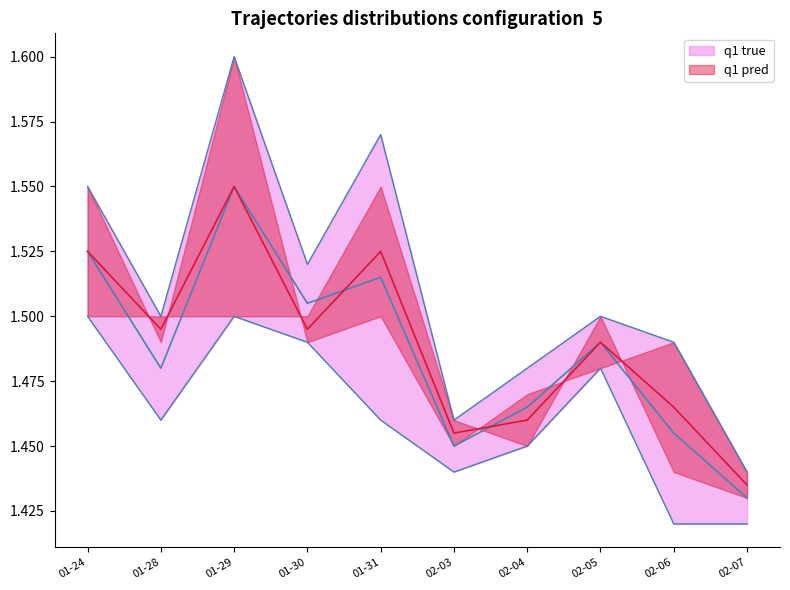

What is the sum of all low values?

14.6